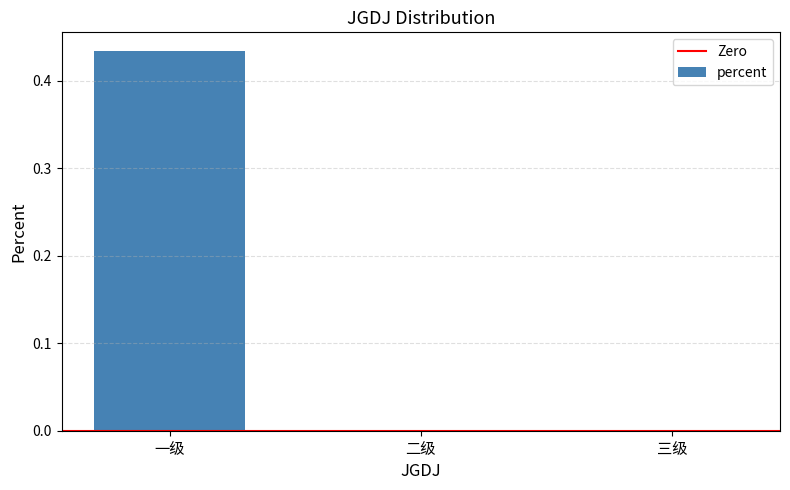

Between 一级 and 二级, which is larger?

一级